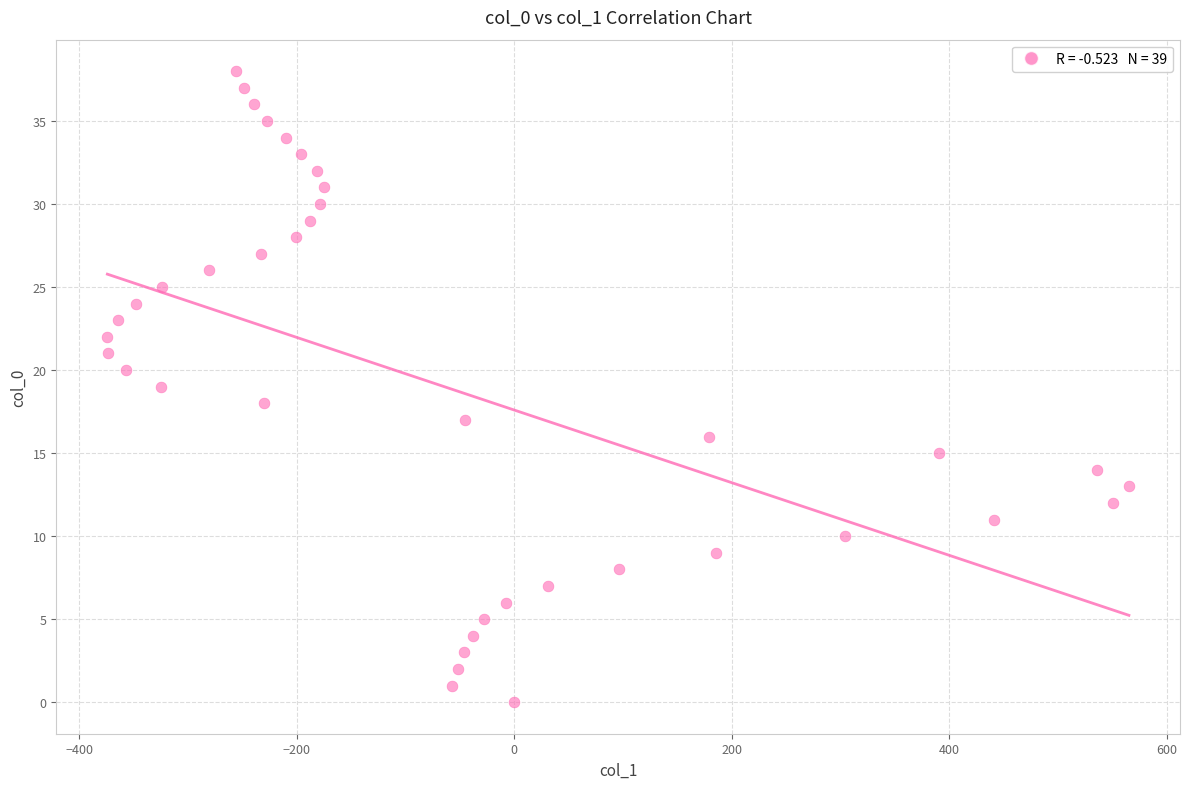

What is the range of X values (max minus min)?

939